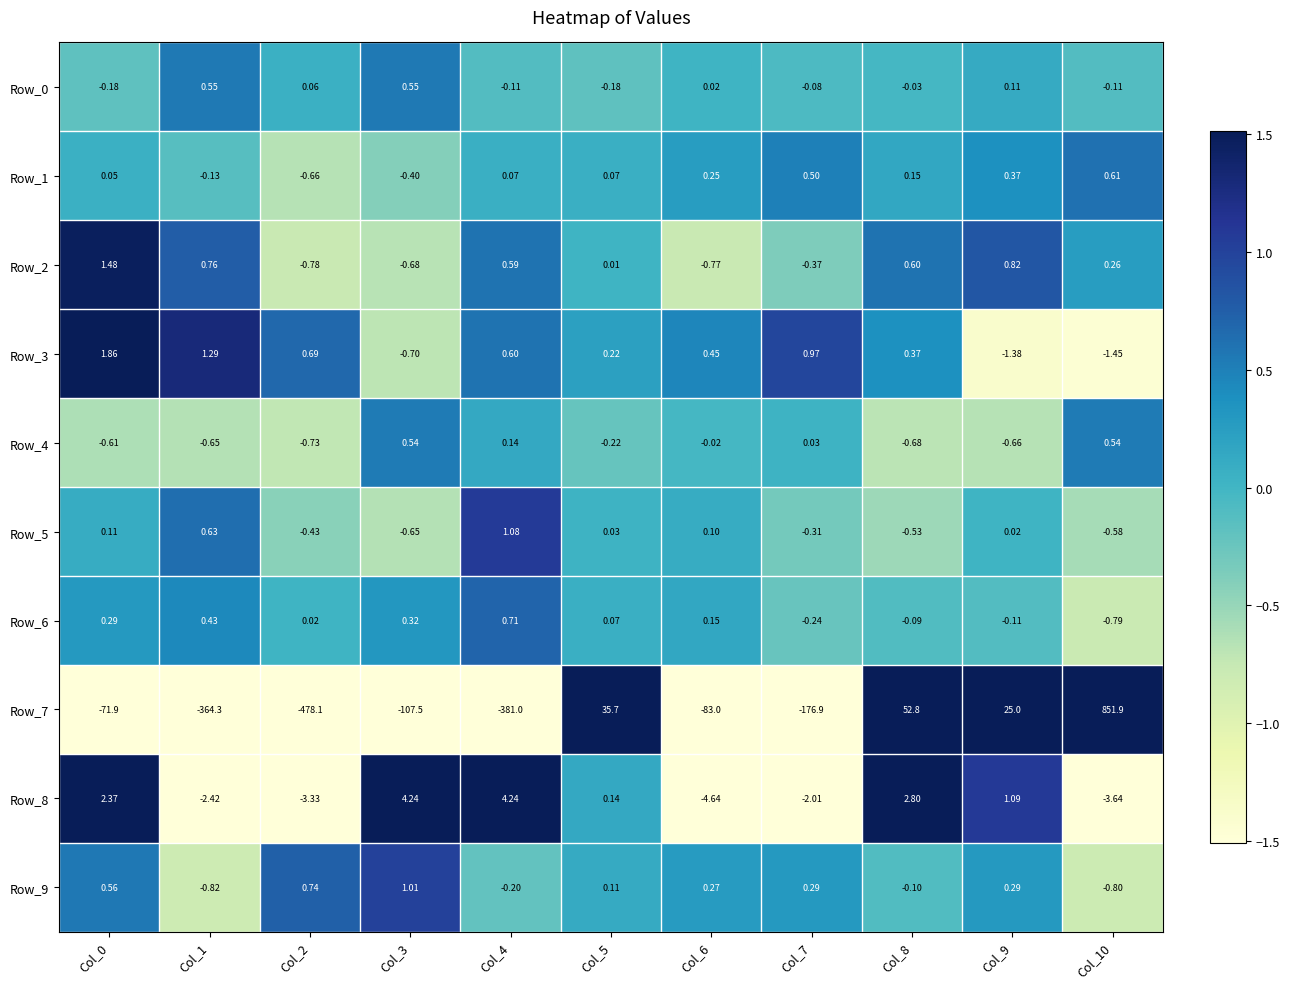

How many negative values does the Row_5 series have?

5